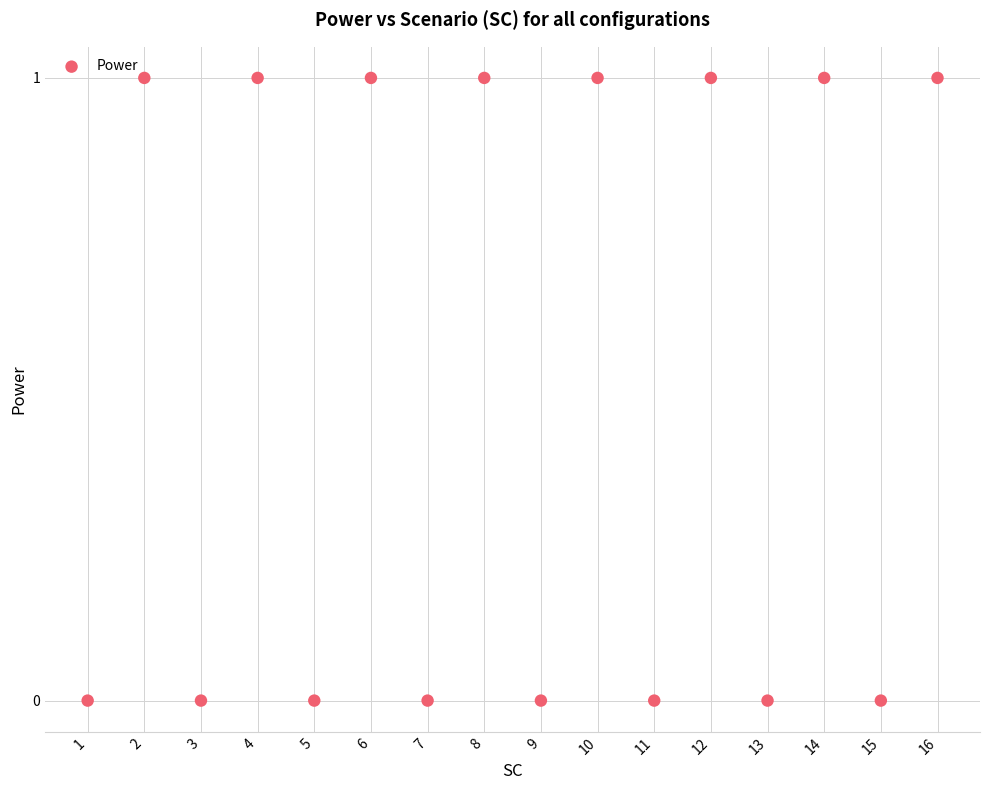

What is the range of X values (max minus min)?

15